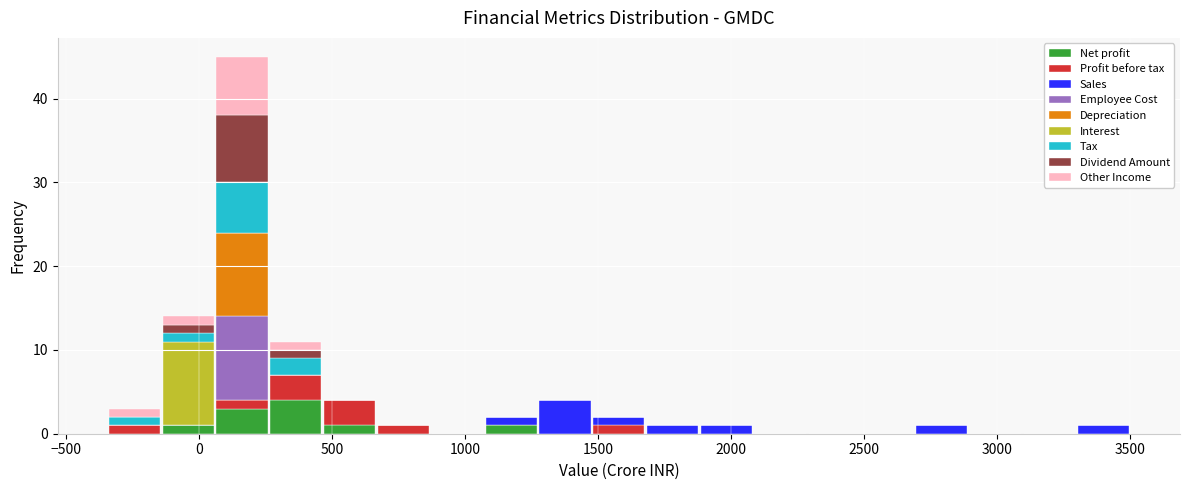

What is the total height of the stacked bar covering 1050 to 1300 on the x-axis? Neither the bar edges nor the heights are printed on the chart, so give them approximately, as read against the axes.

2